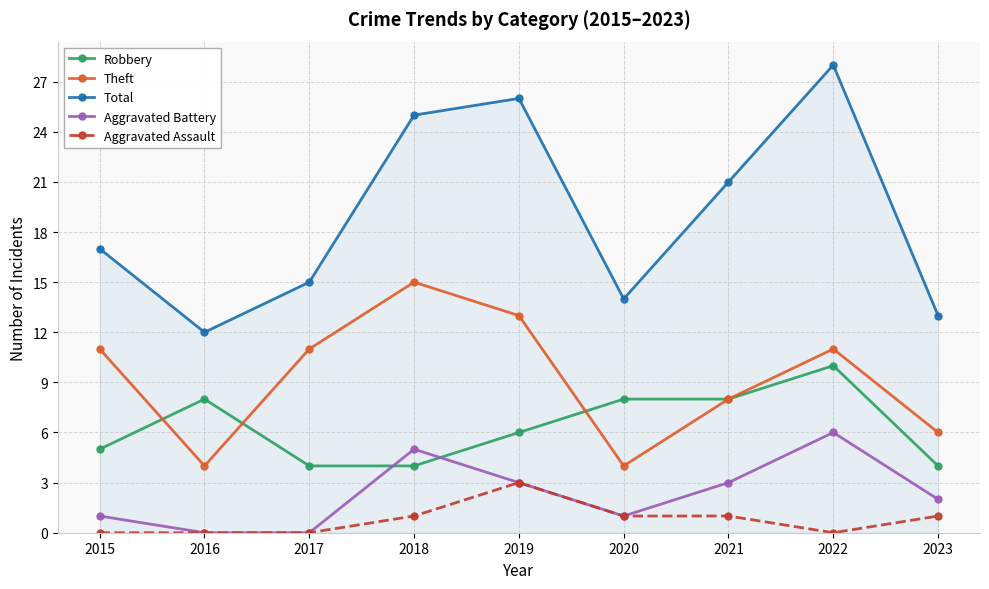

Where is the first local minimum for Theft?

2016